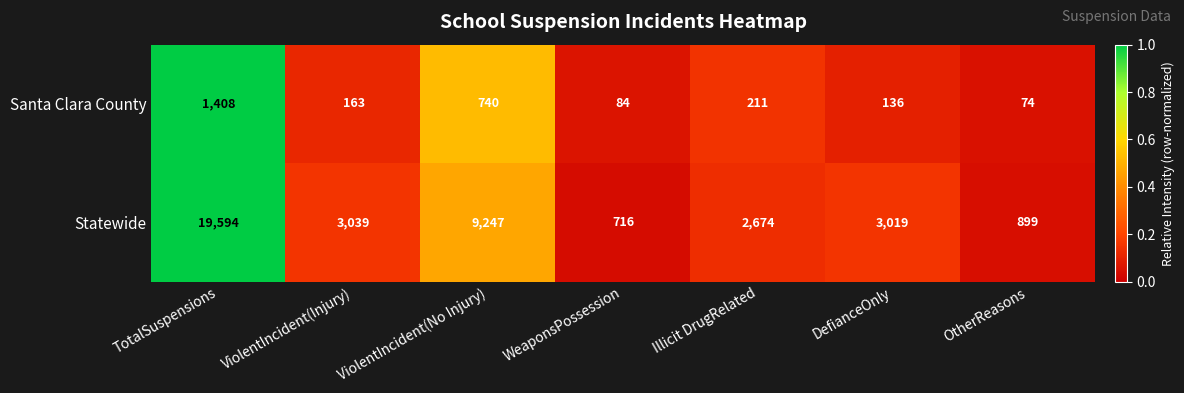

Reading left to right, what are all the values shown in this chart?

Santa Clara County: 1408	163	740	84	211	136	74
Statewide: 19594	3039	9247	716	2674	3019	899